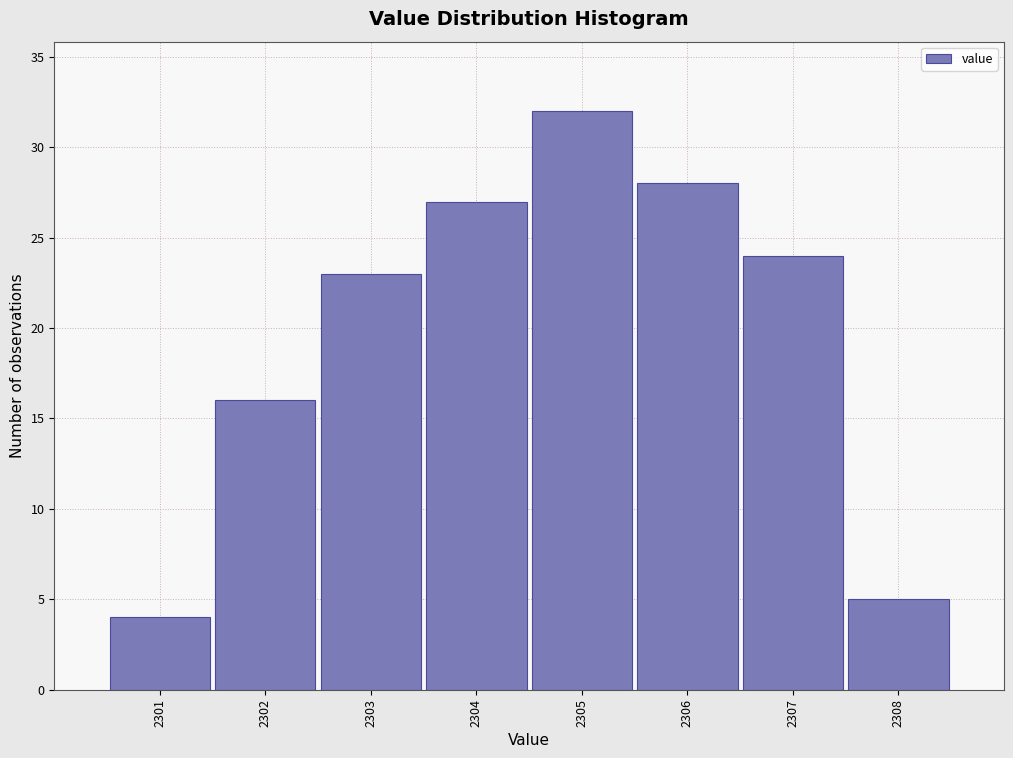

How tall is the bar that spans 2306.5 to 2307.5 on the x-axis? The values are not printed on the chart, so give them approximately, as read against the axis.

24